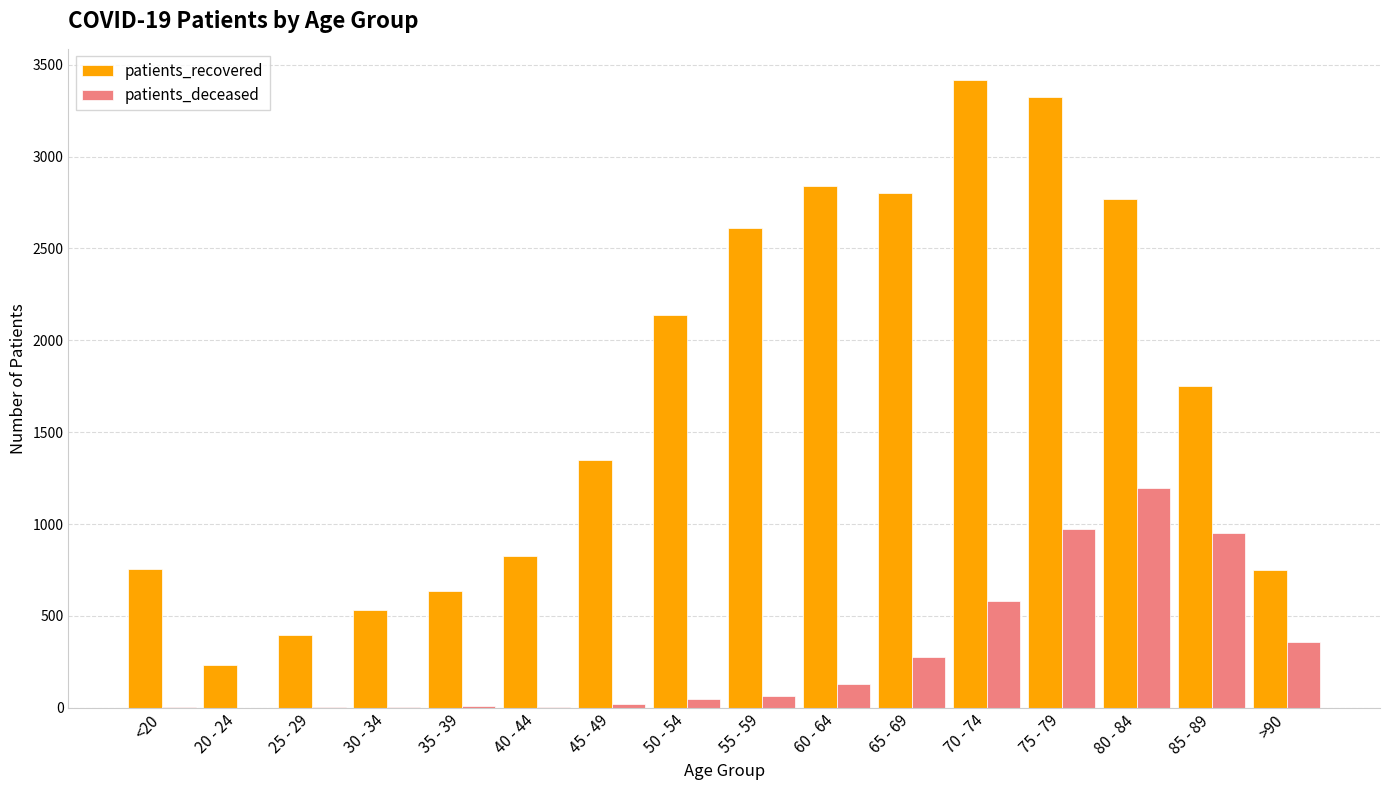

Which series has the widest spread of values?

patients_recovered